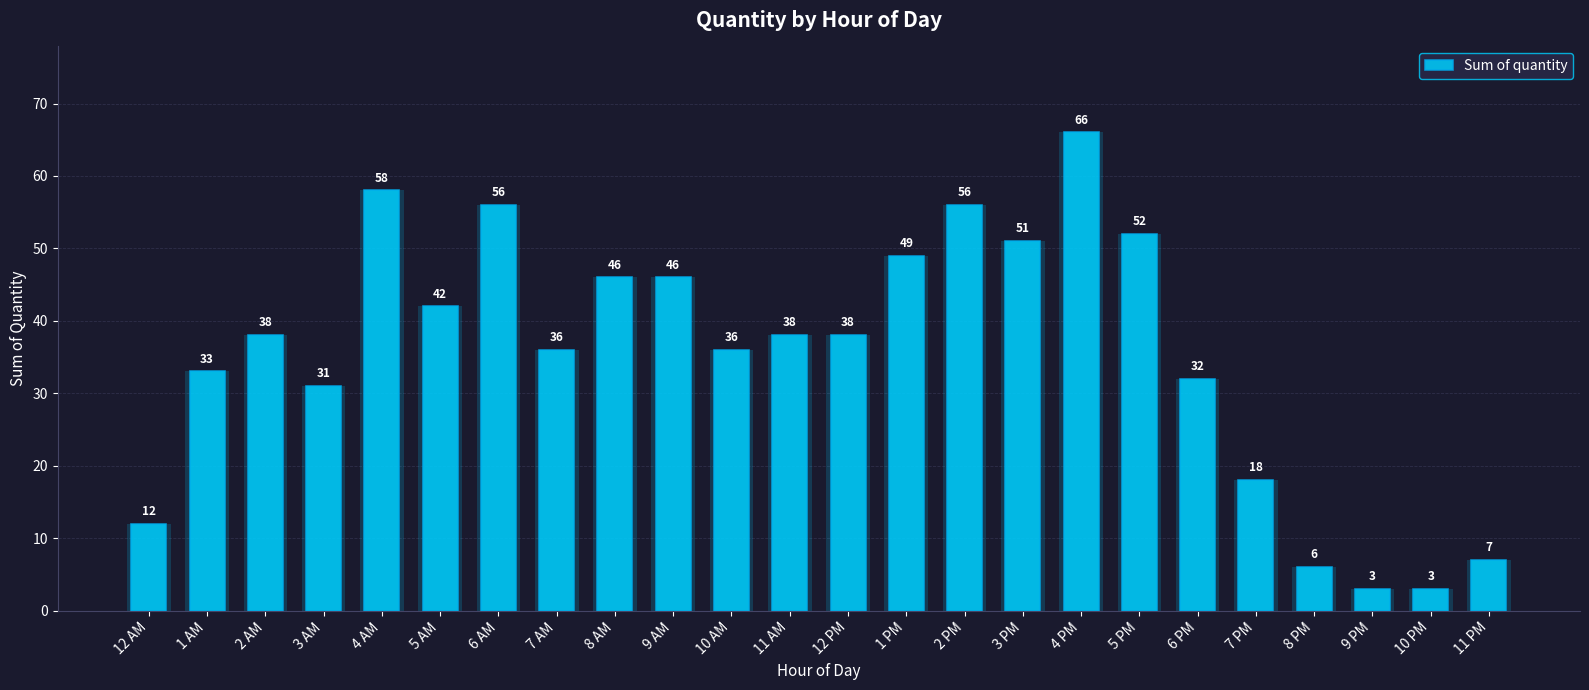

What is the approximate value at 6 PM?

32